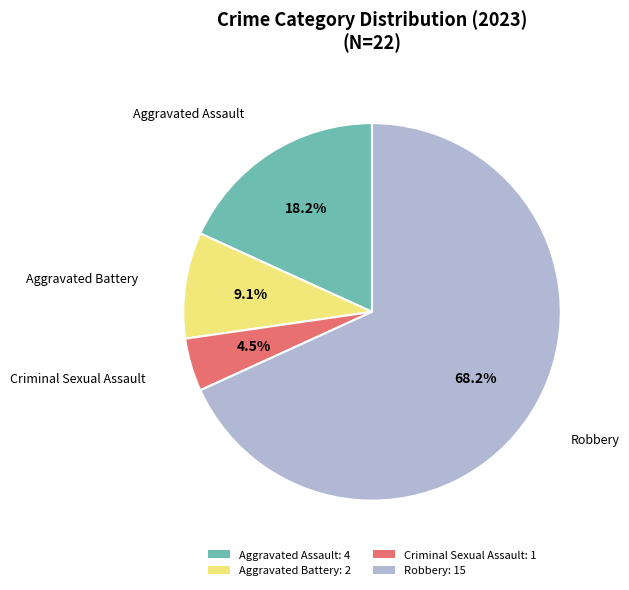

True or false: Aggravated Battery accounts for 23% of the total.

False